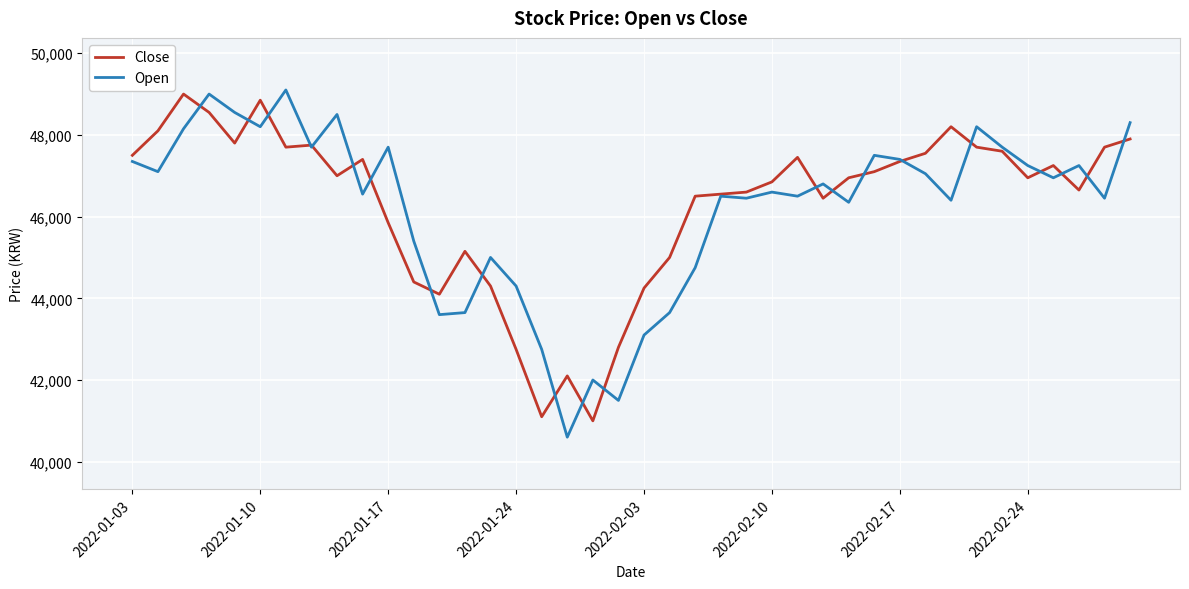

What is the greatest value displayed?

49100